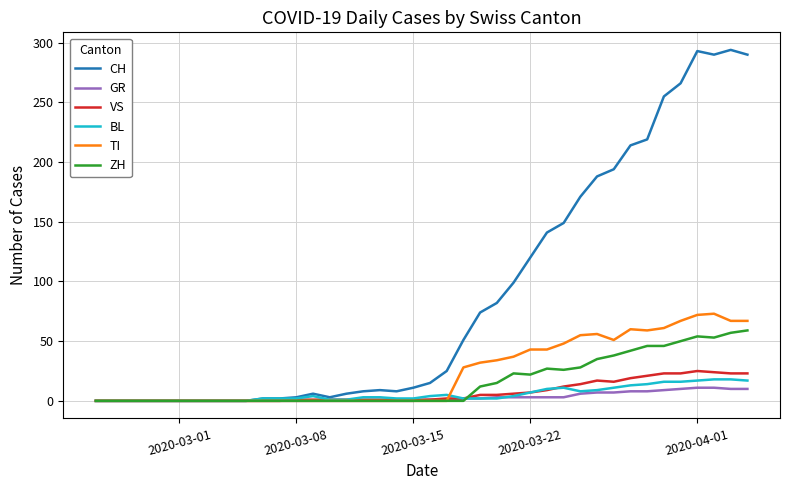

Which series has the largest total across all categories?

CH